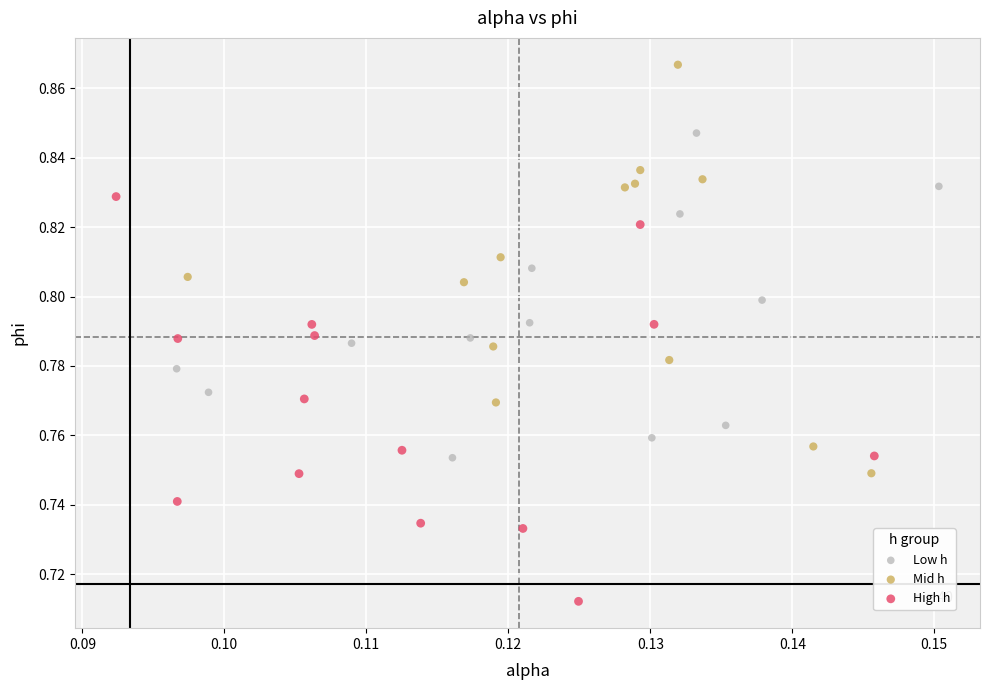

Which series reaches the maximum Y coordinate?

Mid h